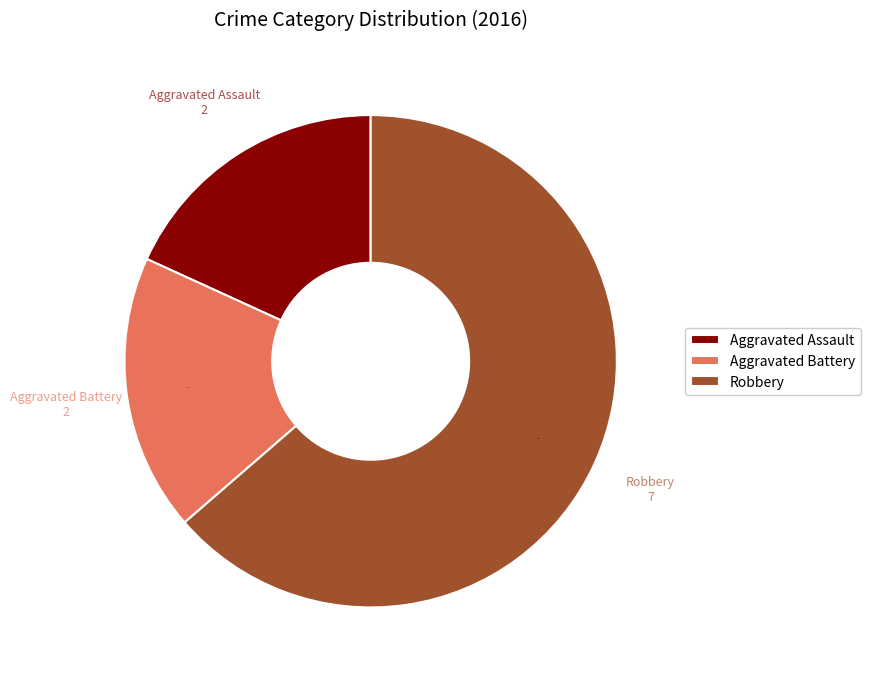

To the nearest percent, what portion does Aggravated Assault represent?

18%